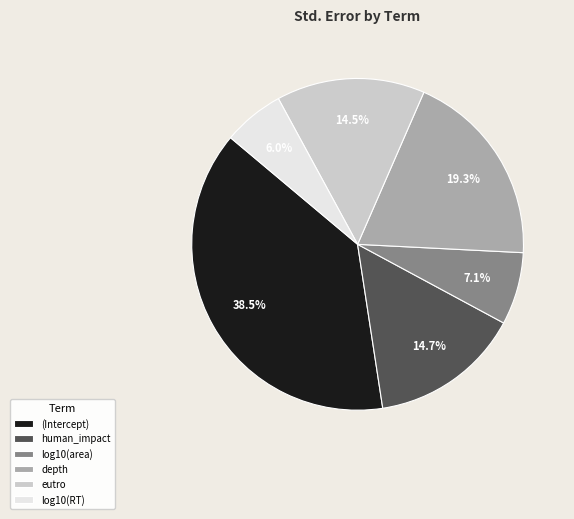

Count the number of slices in the pie.

6